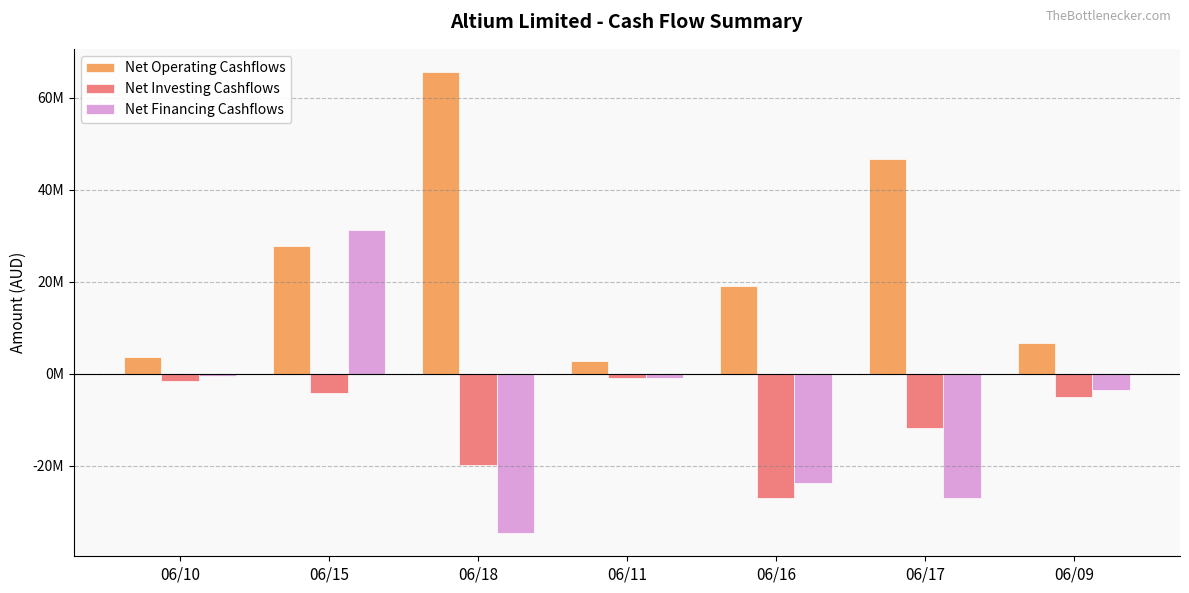

The value of Net Operating Cashflows at 06/18 is 44577585. True or false?

False